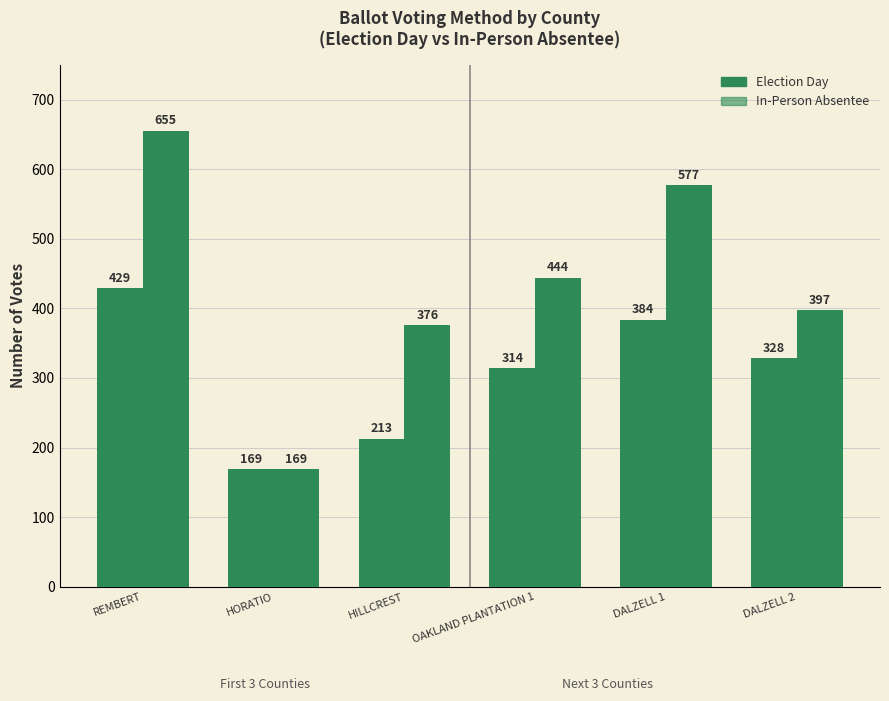

What is the label of the 2nd bar from the right?

DALZELL 1